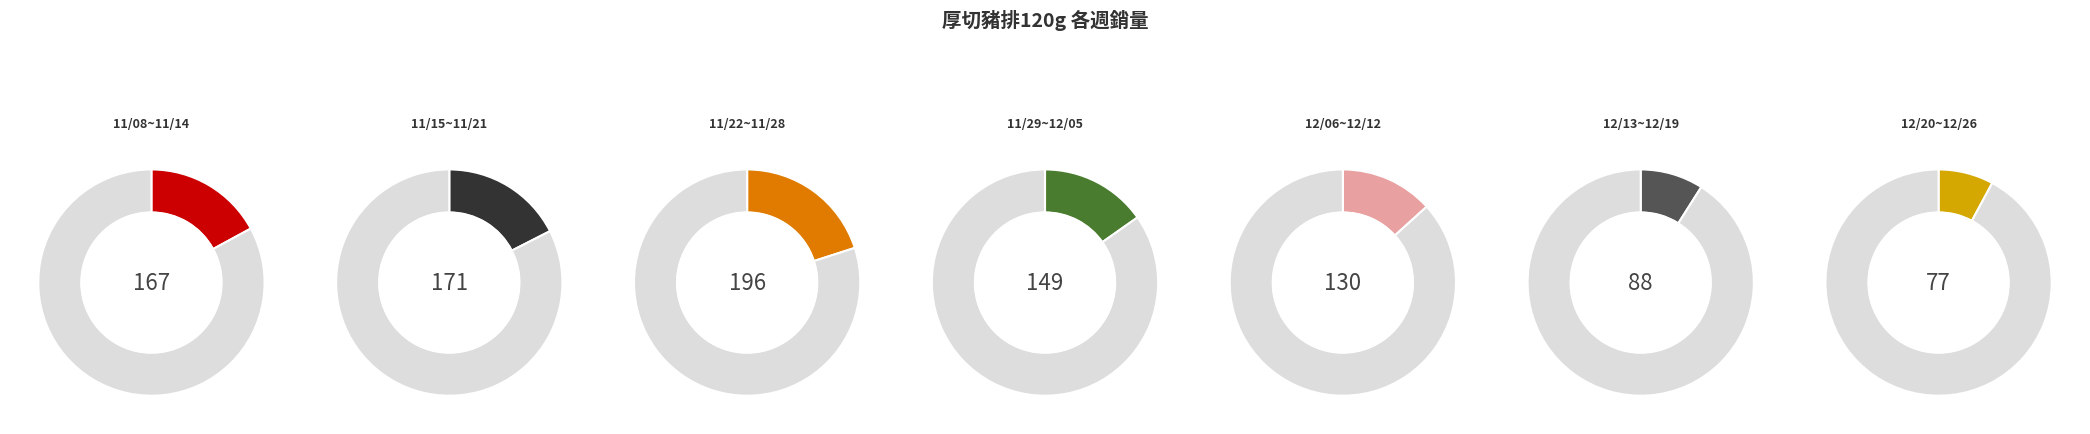

What is the change in value from 11/08~11/14 to 12/13~12/19?

-79